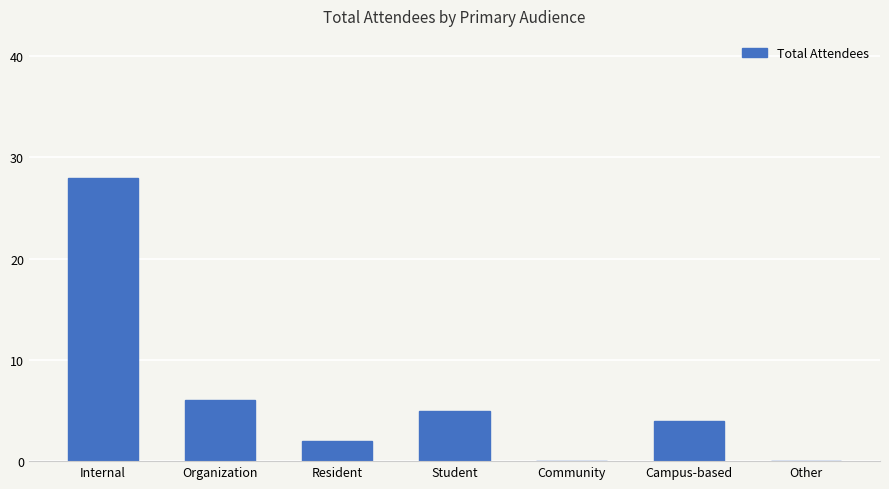

At which label does the data first exceed 4?

Internal